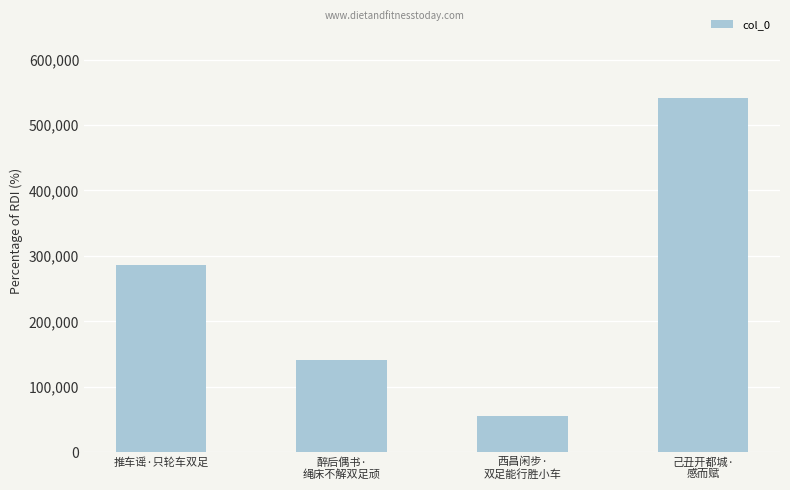

How many data points does each series have?

4